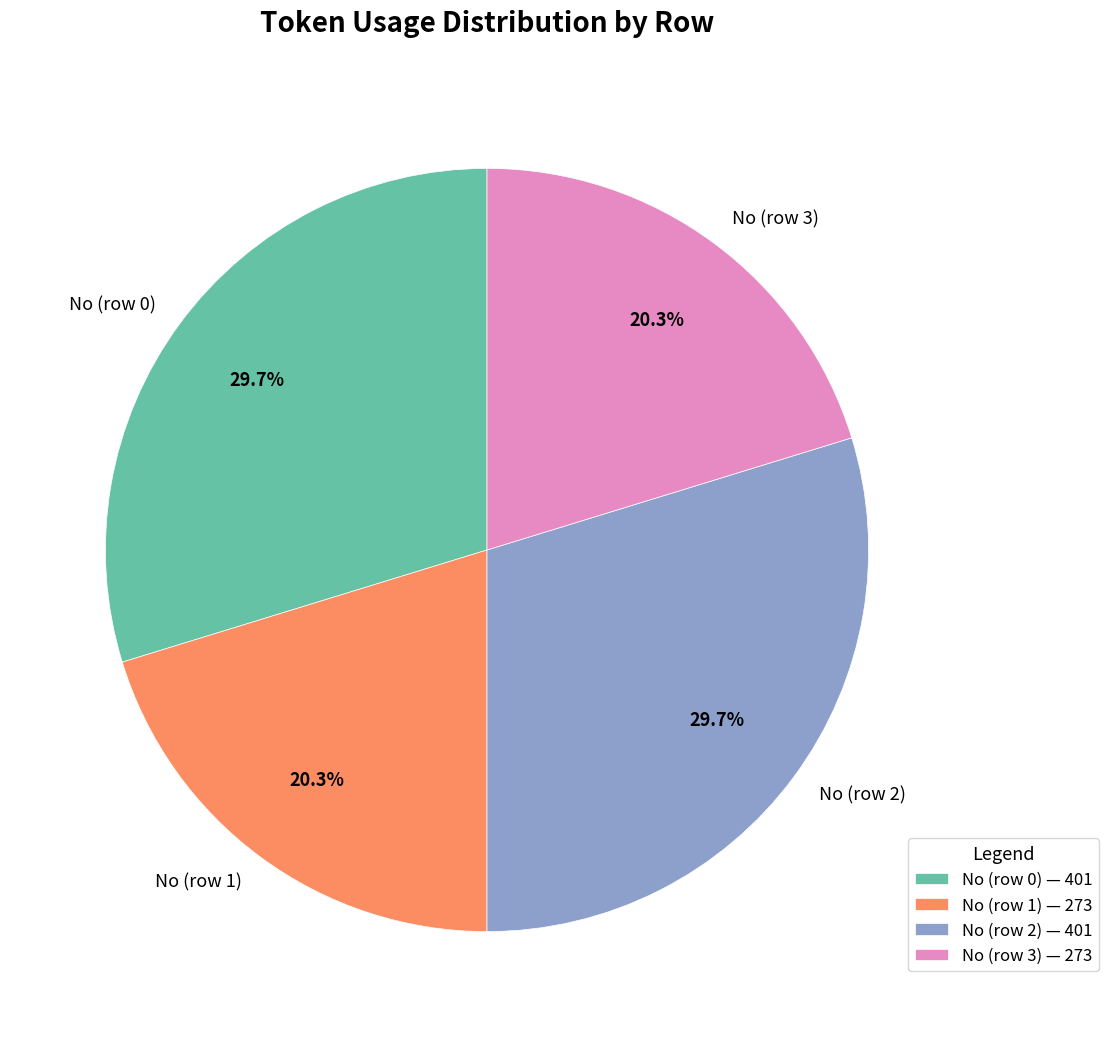

How many segments does this pie chart have?

4